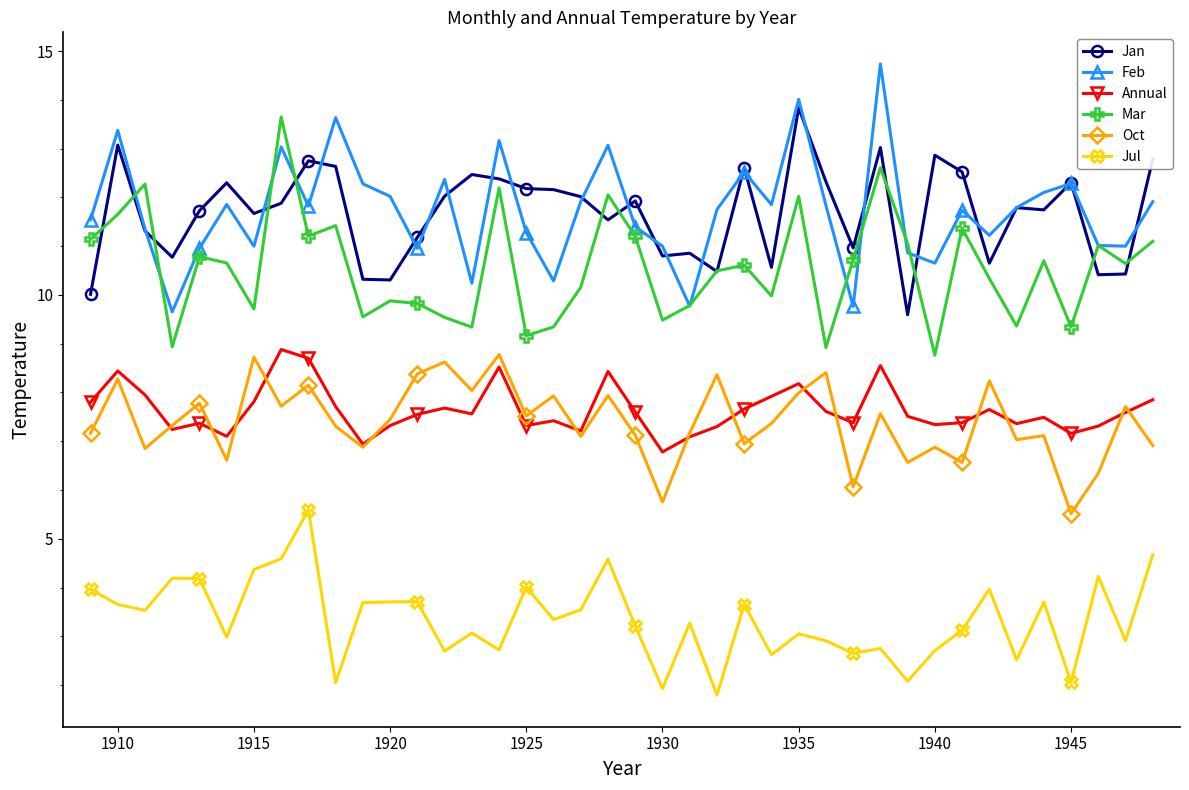

What is the maximum value shown in the chart?

14.7